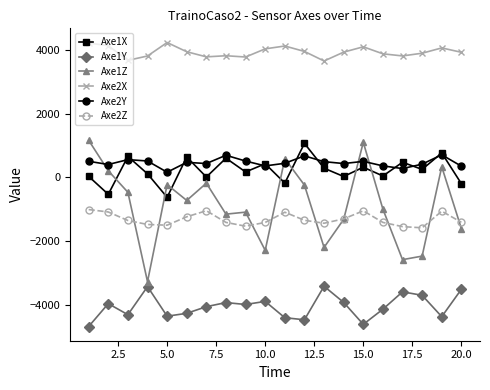

True or false: Axe2X has more than 2 interior local peaks.

True